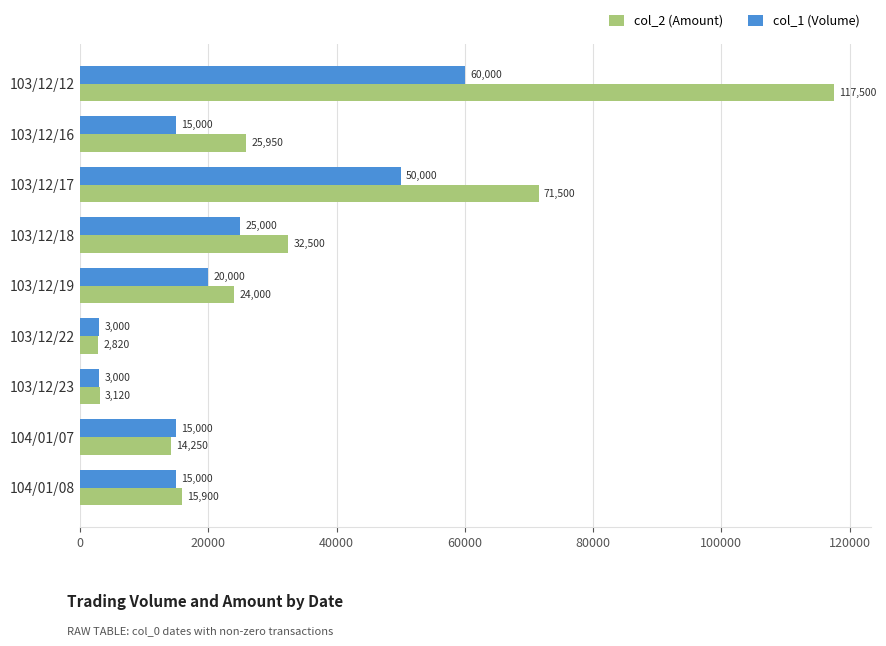

How many data points does each series have?

9